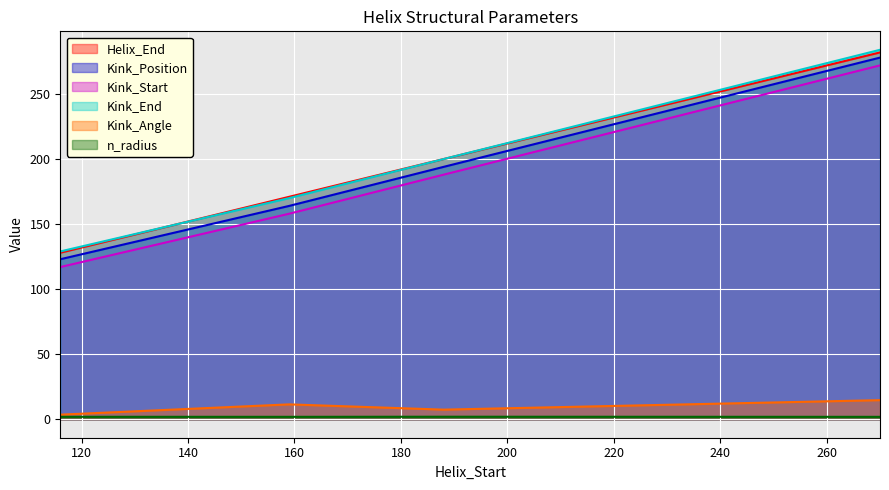

Rank the categories by n_radius value from lowest to highest.

270, 159, 116, 188